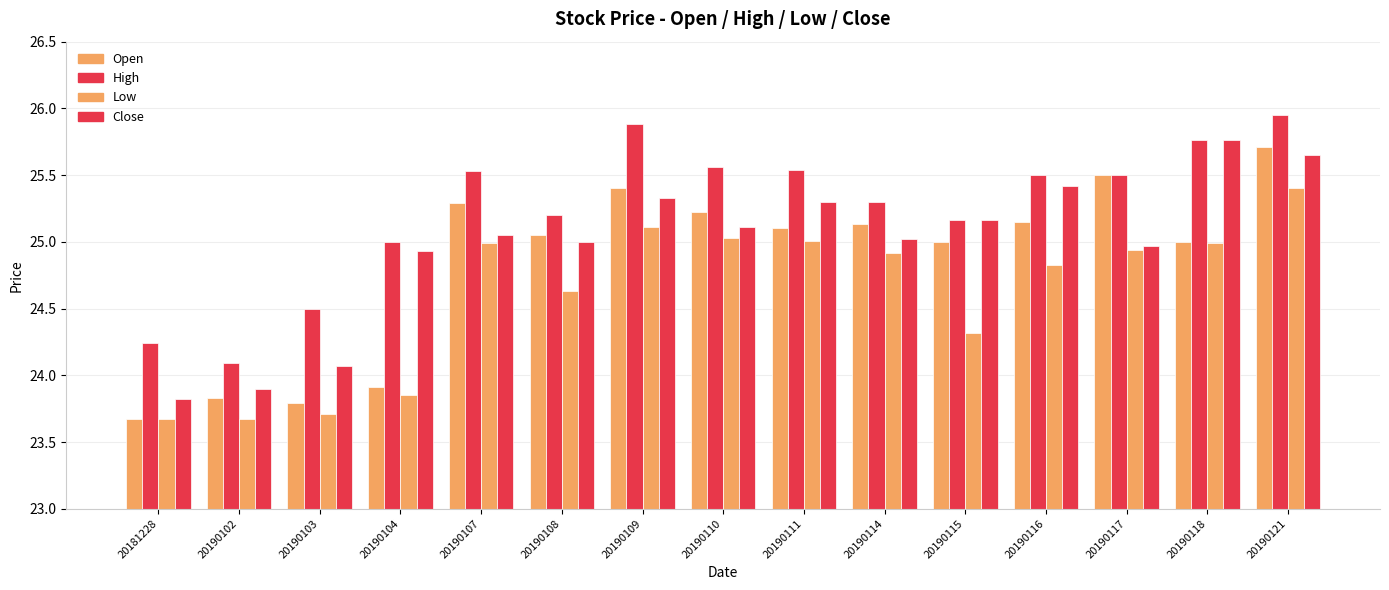

Which label corresponds to the smallest value in the chart?

20181228